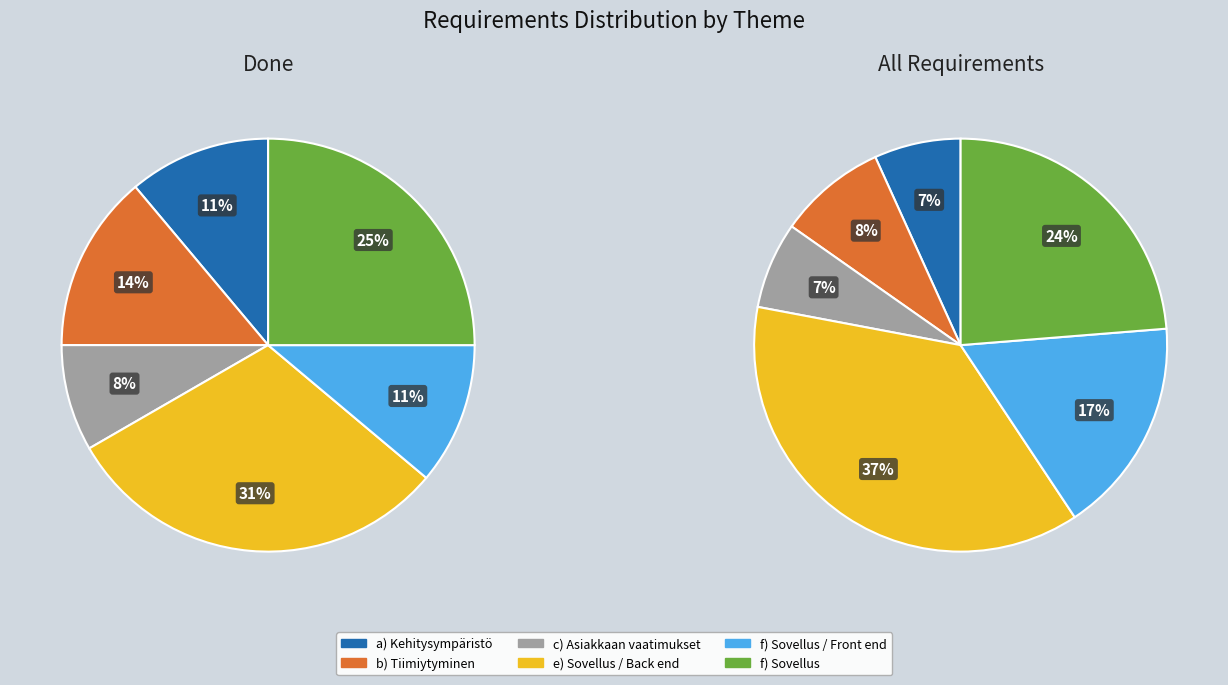

True or false: a) Kehitysympäristö accounts for 7% of the total.

True